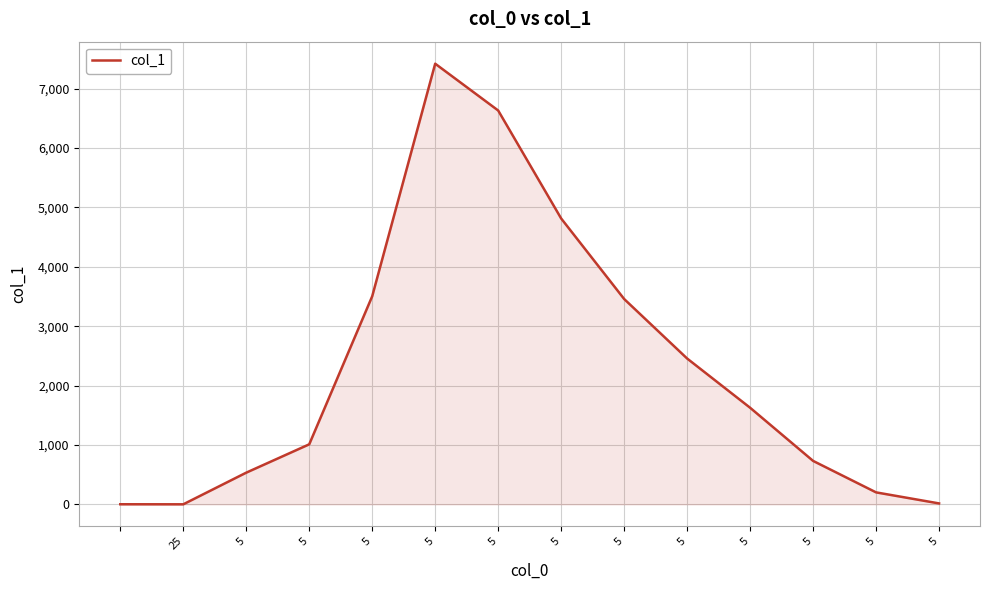

How many interior local peaks (higher than both neighbors) does the data have?

1